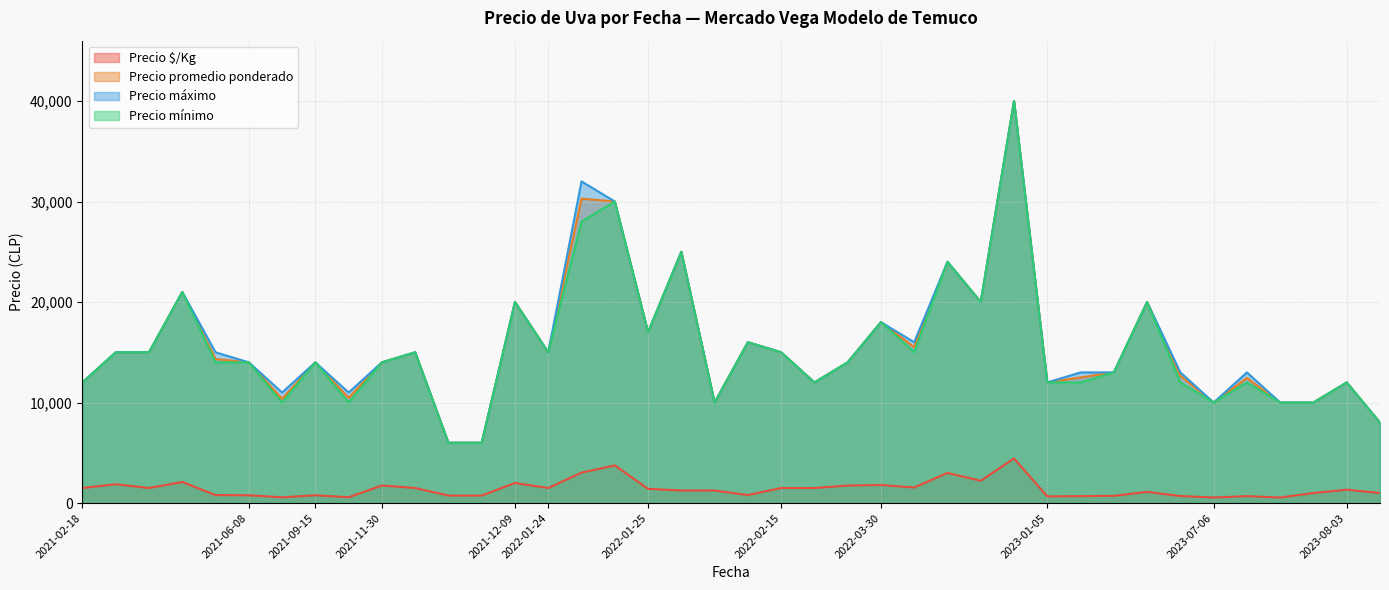

True or false: Precio $/Kg and Precio máximo intersect in this chart.

False